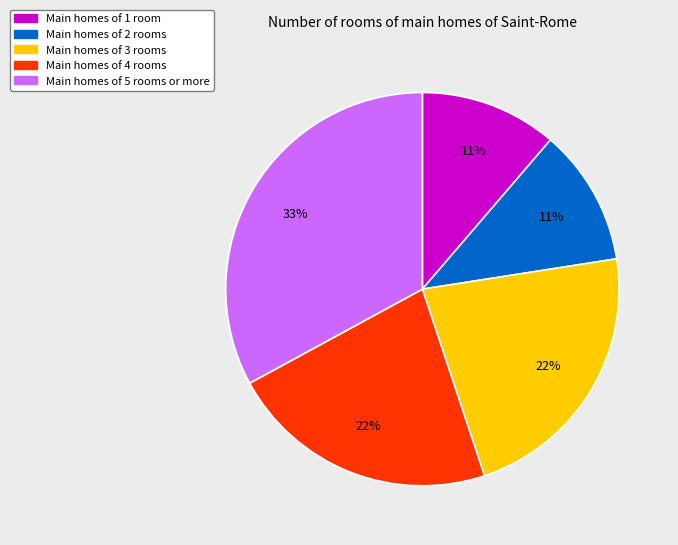

To the nearest percent, what is the difference between the largest and smallest slice percentages?

22%